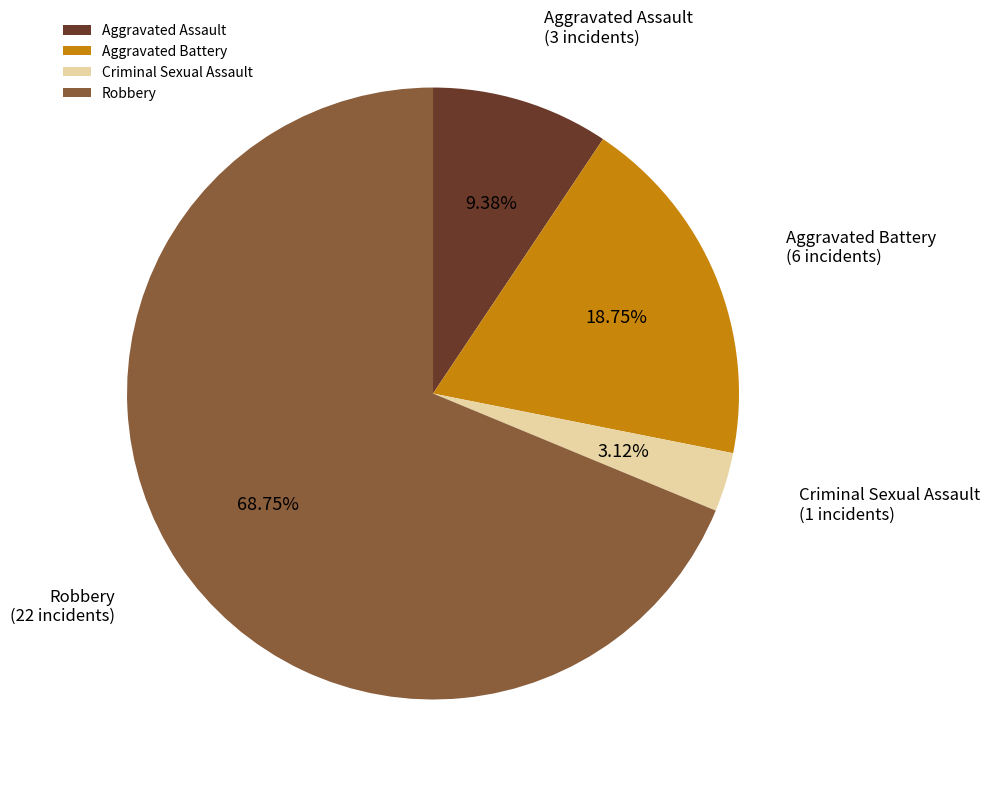

To the nearest percent, what portion does Aggravated Battery represent?

19%